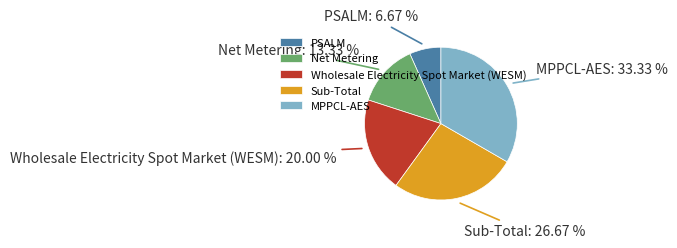

How many slices are in this pie chart?

5